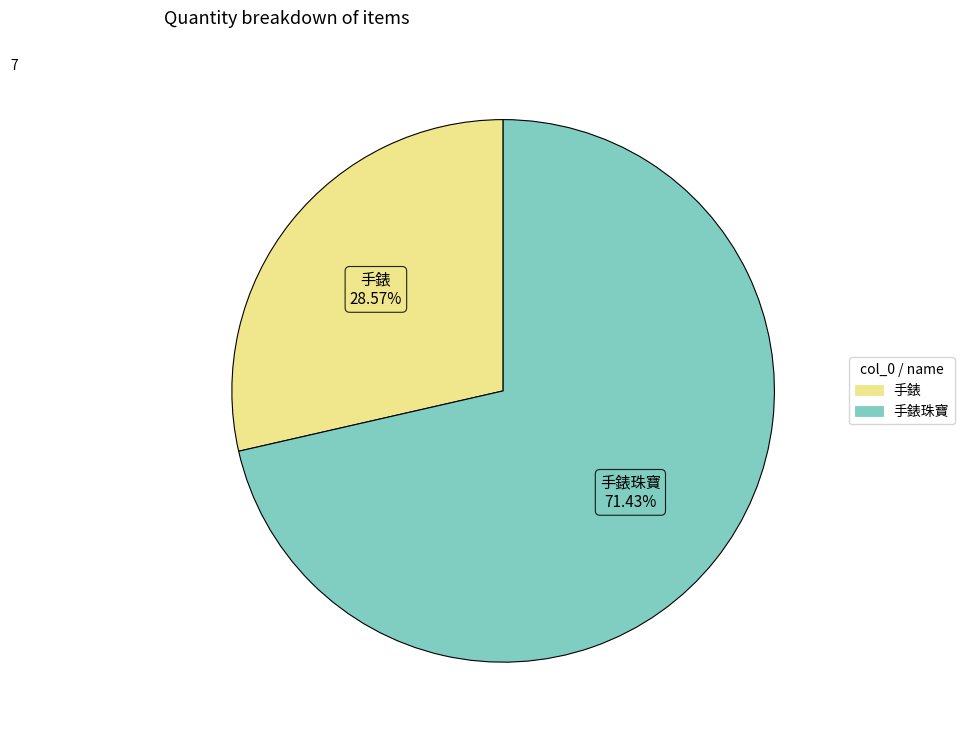

Does any single category account for the majority?

Yes